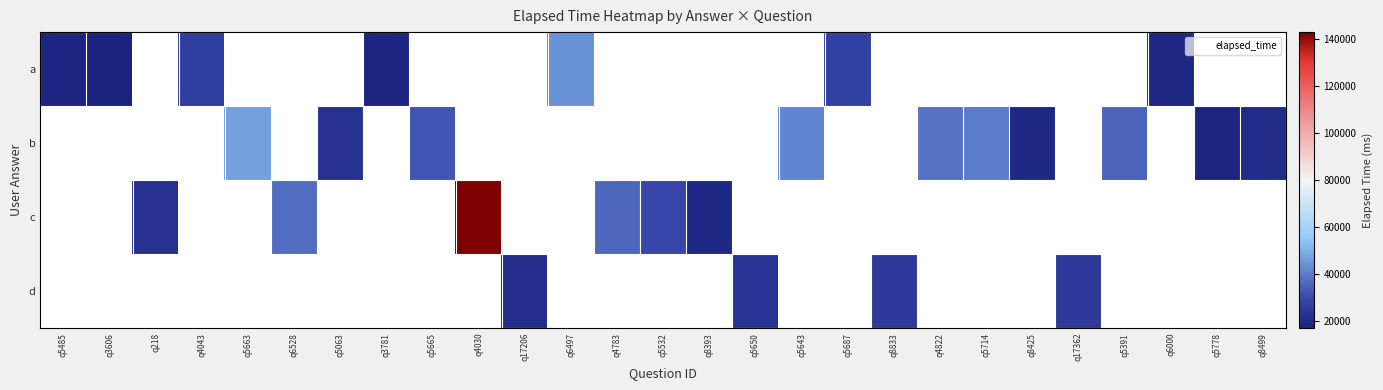

How many distinct data groups are displayed?

4